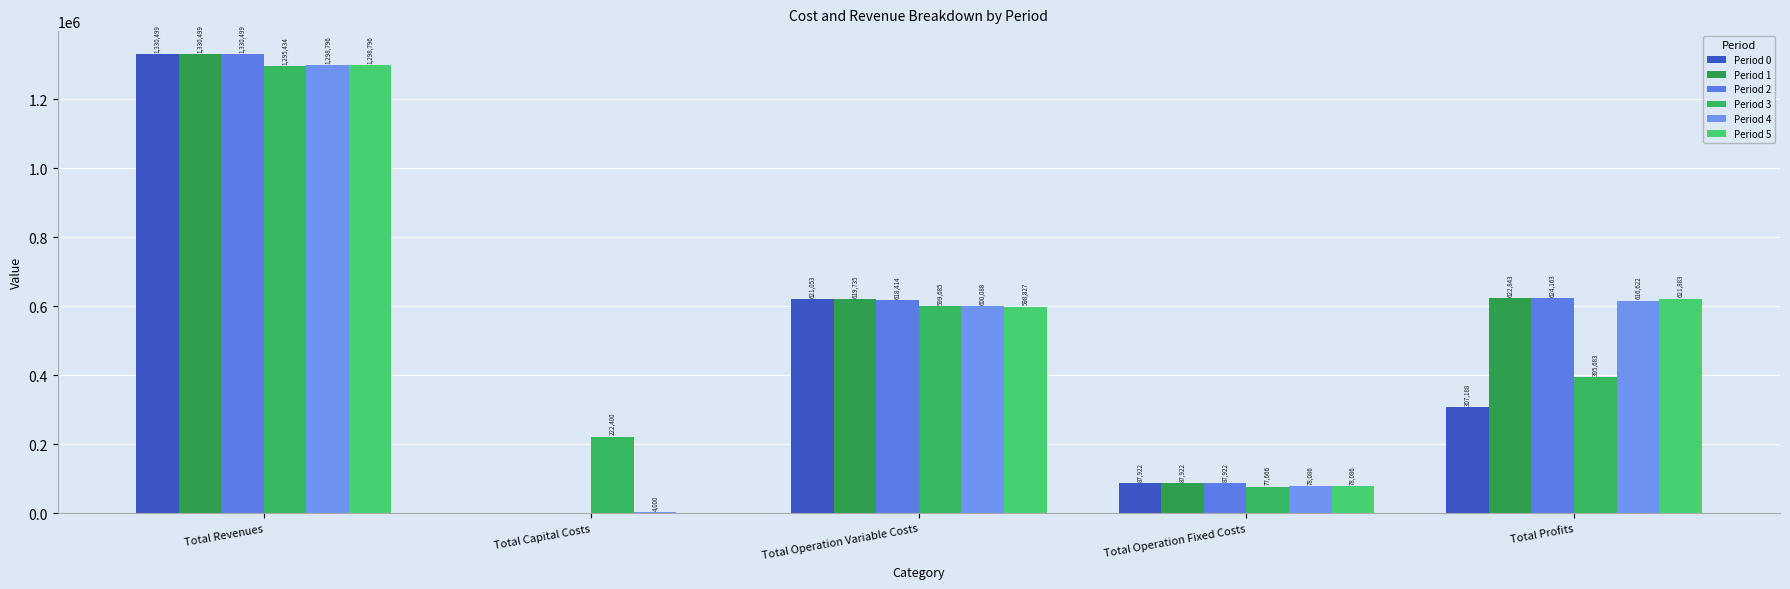

What is the maximum value for Period 1?

1330499.3